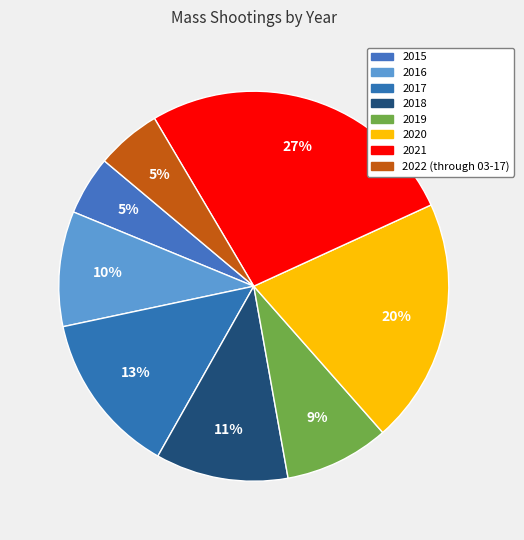

To the nearest percent, what portion does 2015 represent?

5%